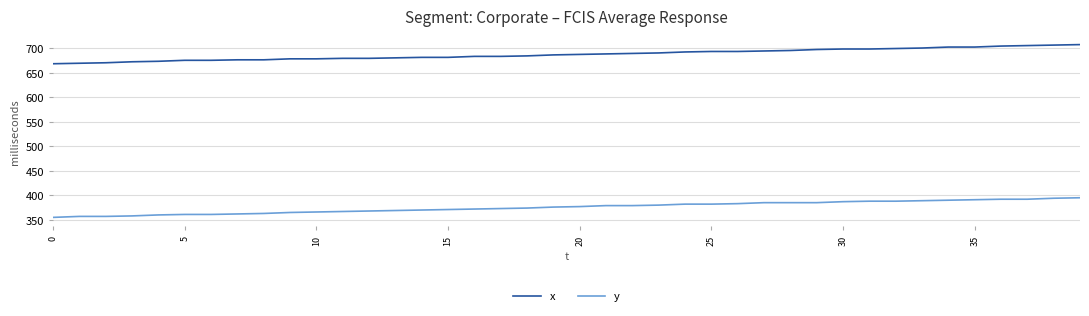

What is the difference between the maximum and minimum values in the x series?

39